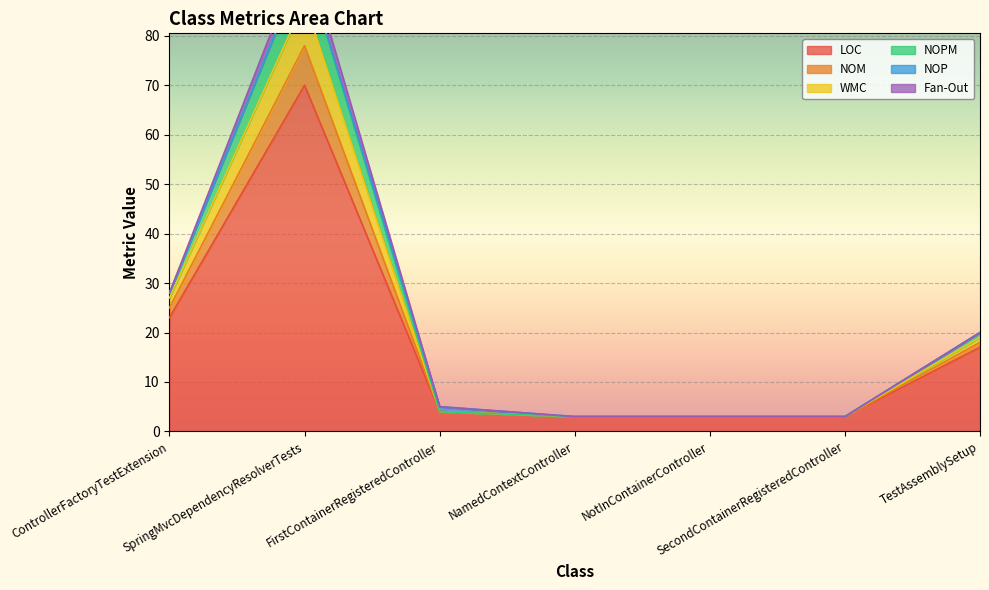

True or false: NOPM and NOM intersect in this chart.

False